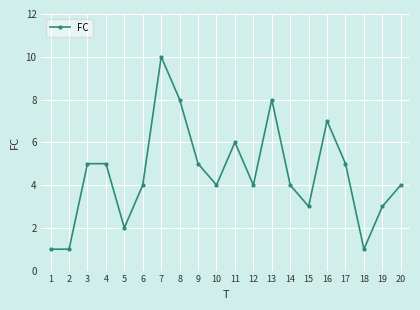

What is the minimum value shown in the chart?

1